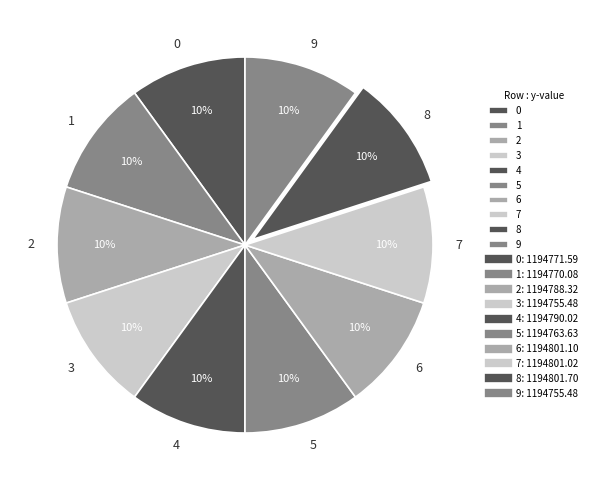

Combined, do 7 and 3 account for over 50%?

No